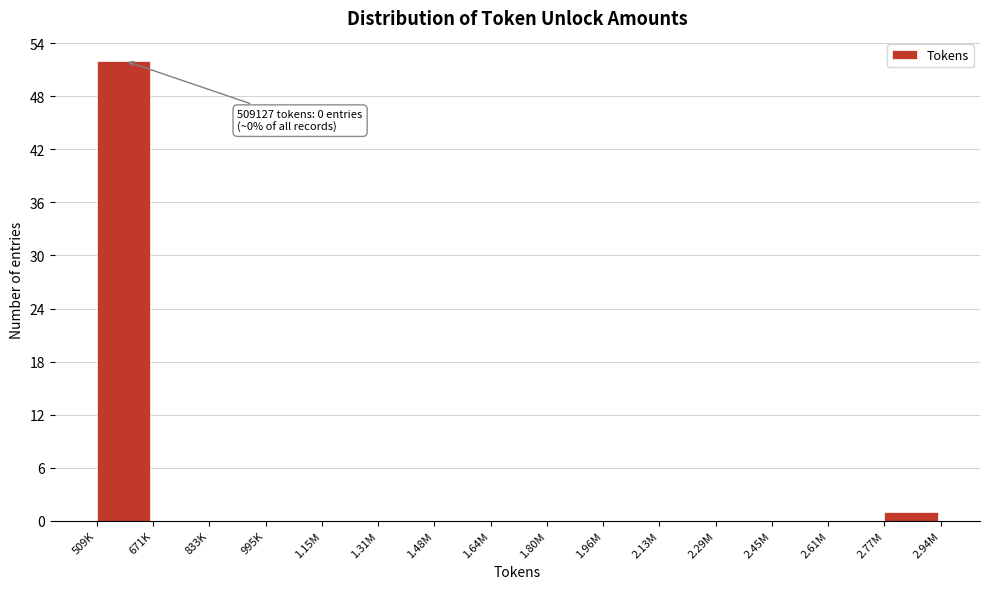

Reading right to left, list all the values displayed in this chart.

2.77M=1	2.61M=0	2.45M=0	2.29M=0	2.13M=0	1.96M=0	1.80M=0	1.64M=0	1.48M=0	1.31M=0	1.15M=0	995K=0	833K=0	671K=0	509K=52